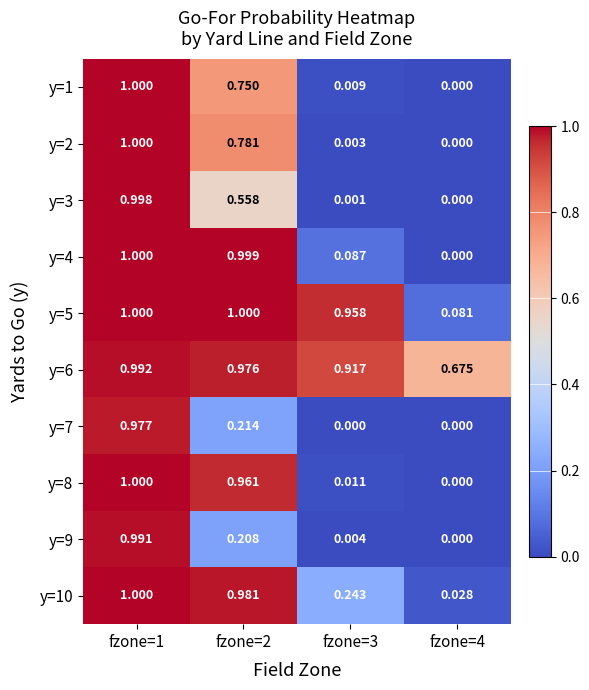

Is the value of y=8 at fzone=2 greater than the value of y=9 at fzone=2?

Yes